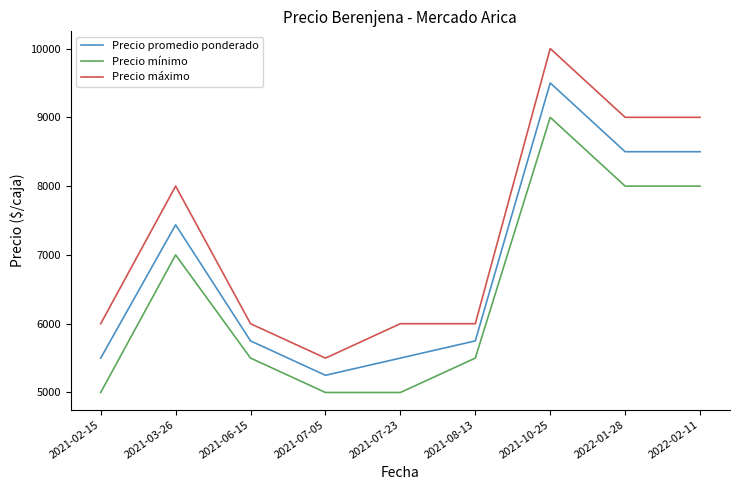

What position from the right is 2021-08-13?

4